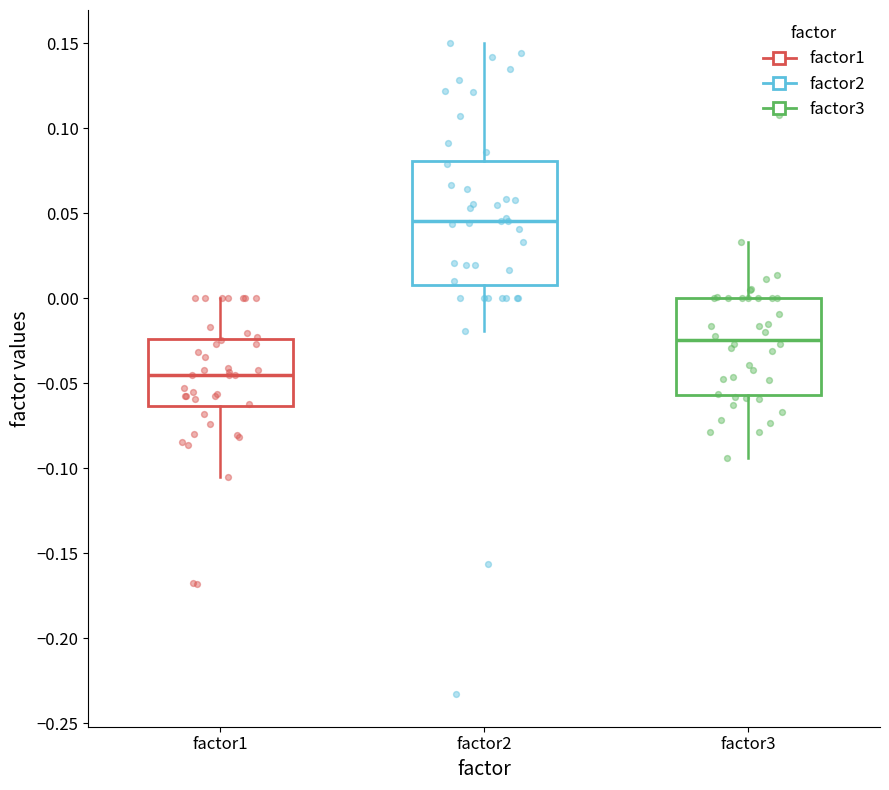

Comparing the boxes themselves (not the whiskers), which one is the tallest?

factor2